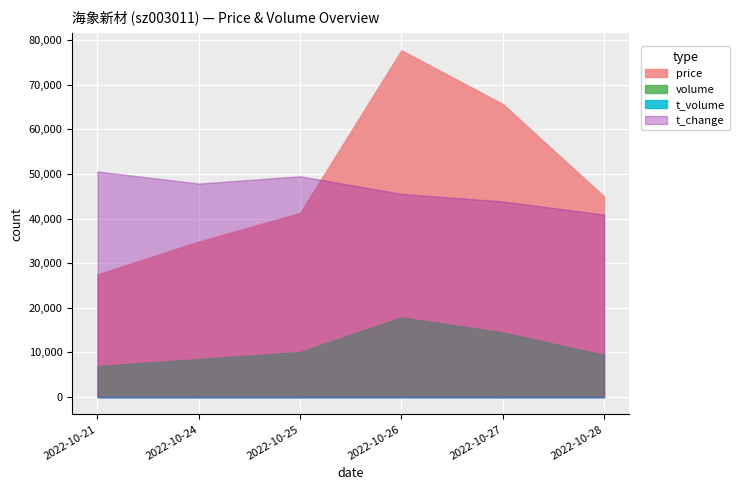

What is the greatest value displayed?

77752.0